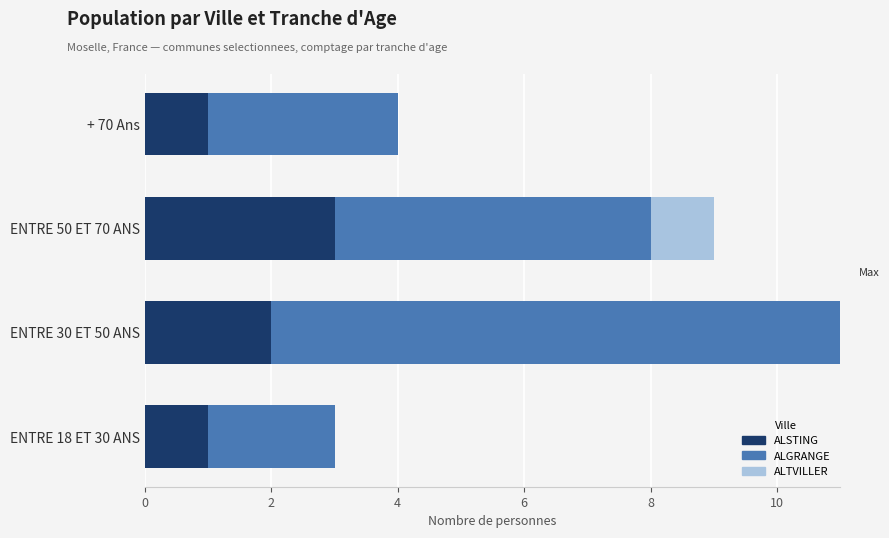

What is the highest value of the ALSTING series?

3